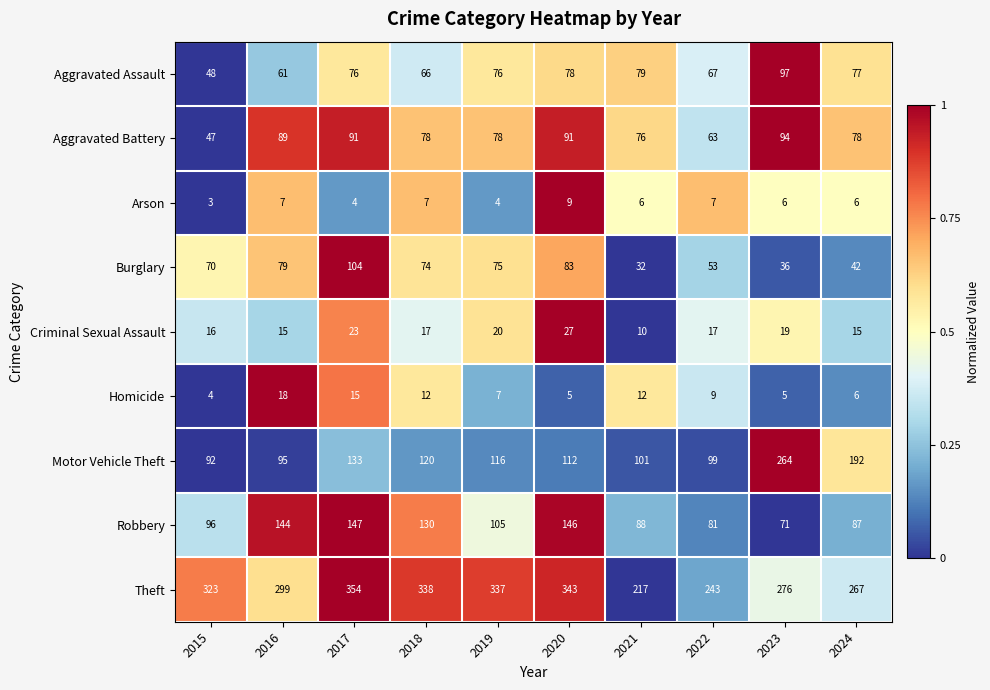

Count the number of data series in this chart.

9